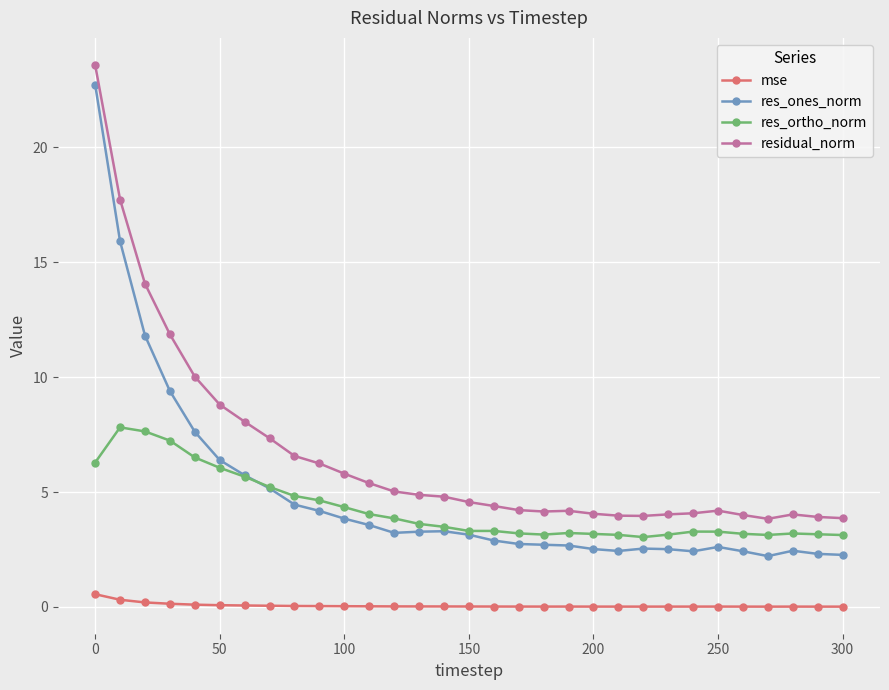

True or false: residual_norm has more than 1 interior local peaks.

True